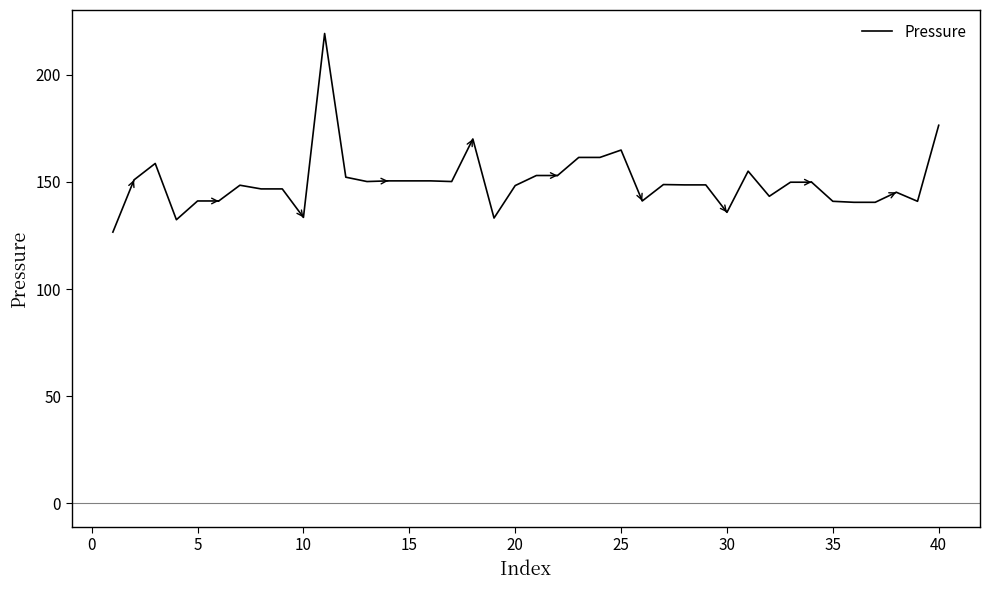

What is the difference between the maximum and minimum values?

92.7